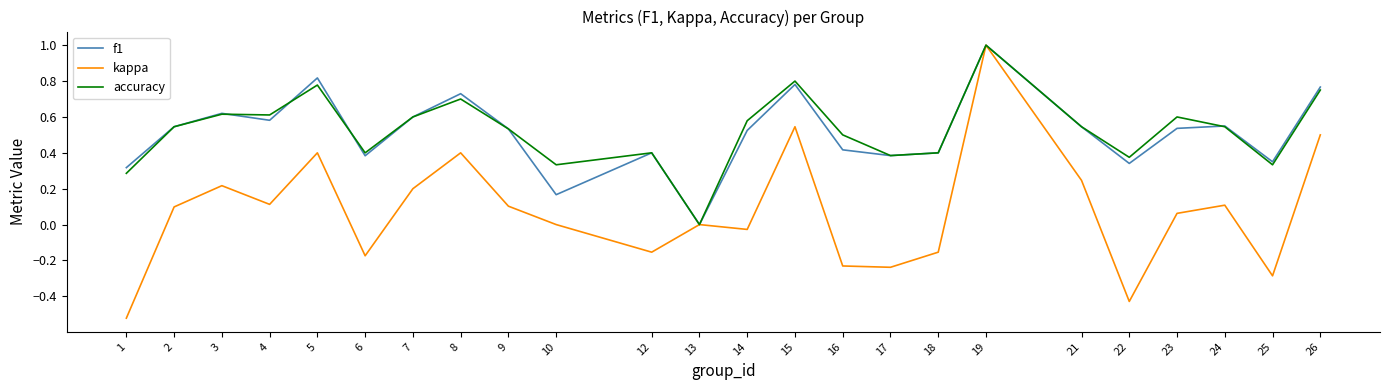

After their last crossing, which series has the higher values: accuracy or f1?

f1